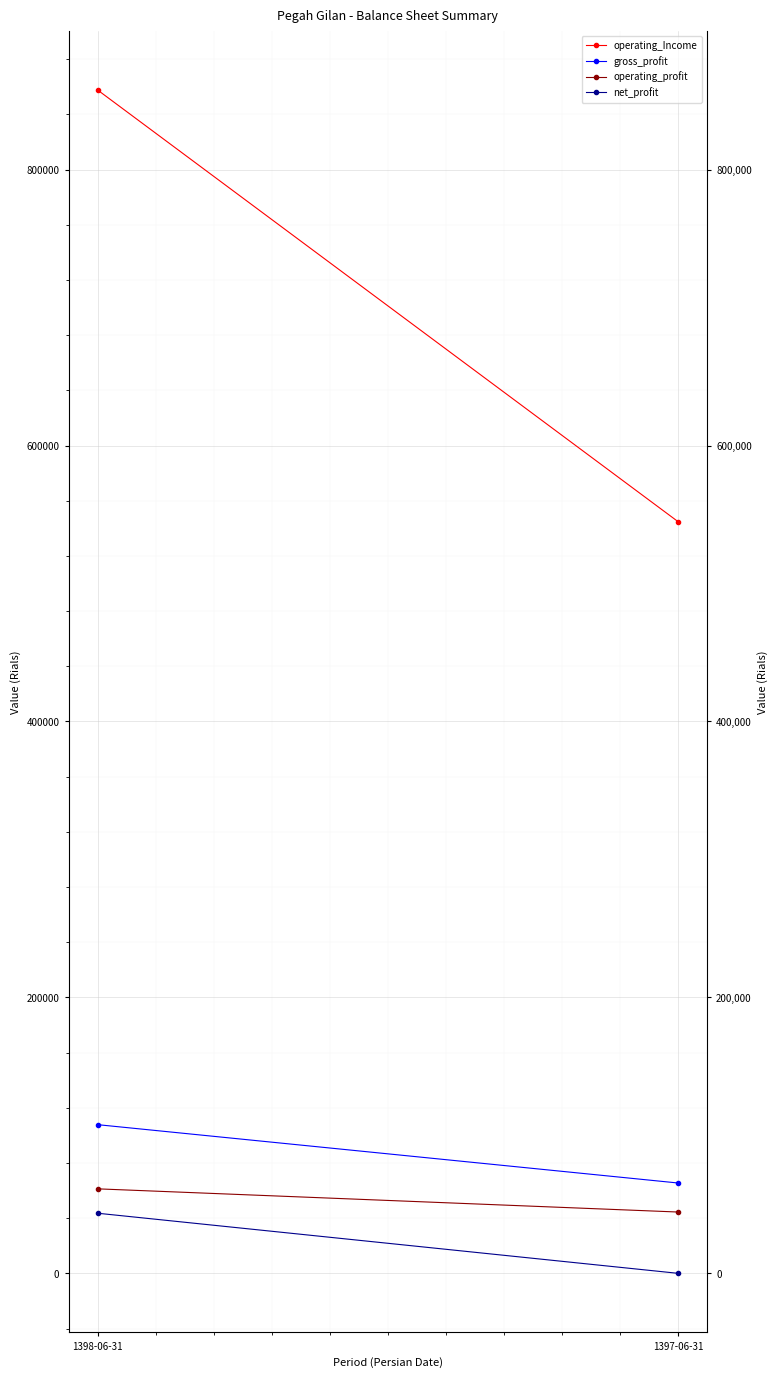

The operating_Income series shows 780712 at 1397-06-31. True or false?

False